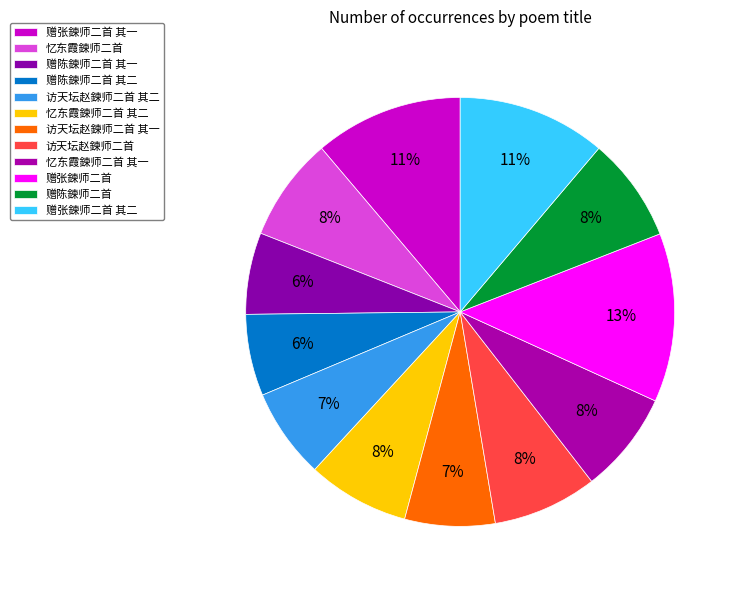

How many slices are in this pie chart?

12